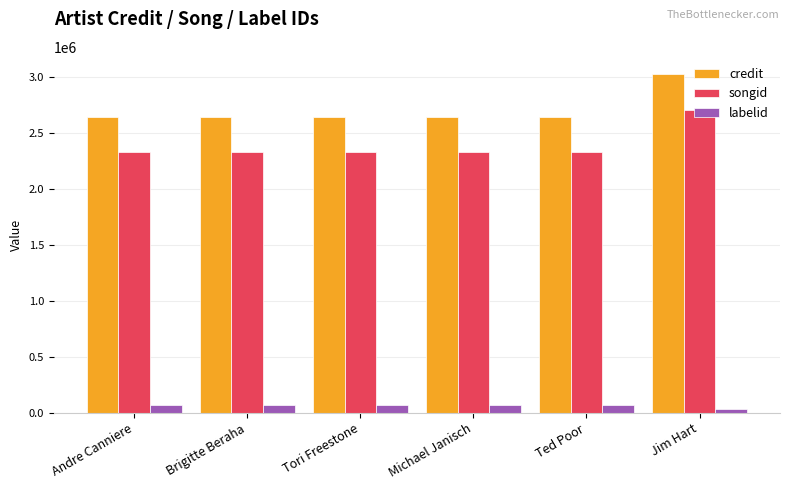

The labelid series shows 74845 at Tori Freestone. True or false?

True